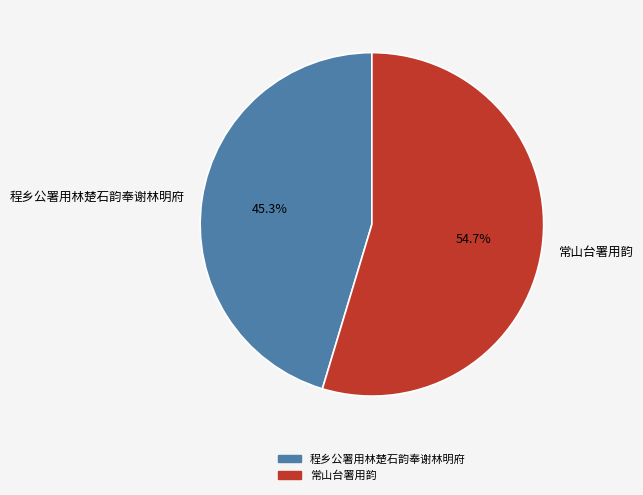

What percentage do 程乡公署用林楚石韵奉谢林明府 and 常山台署用韵 together represent?

100.0%